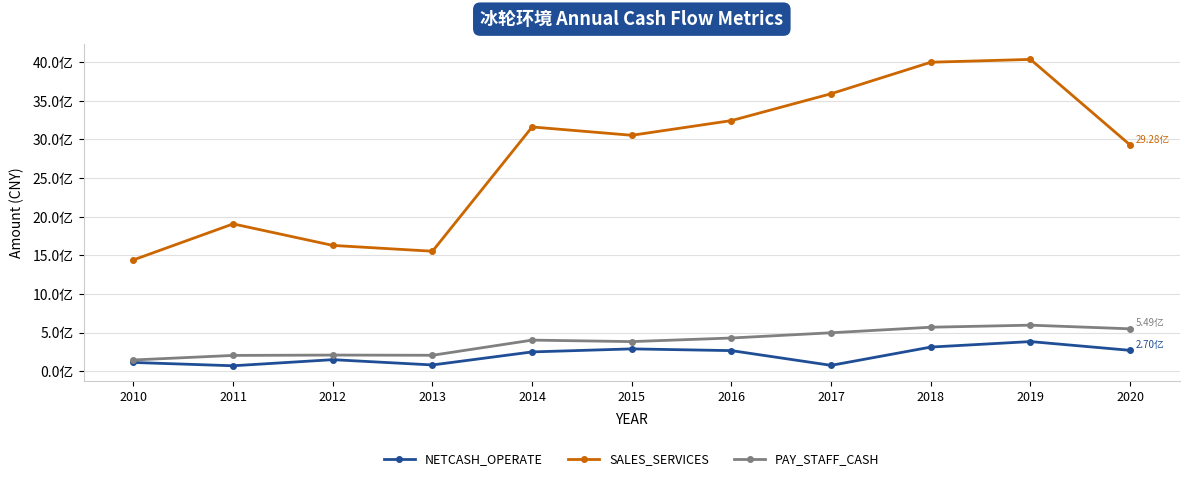

Is this an area chart (filled region under the line)?

No